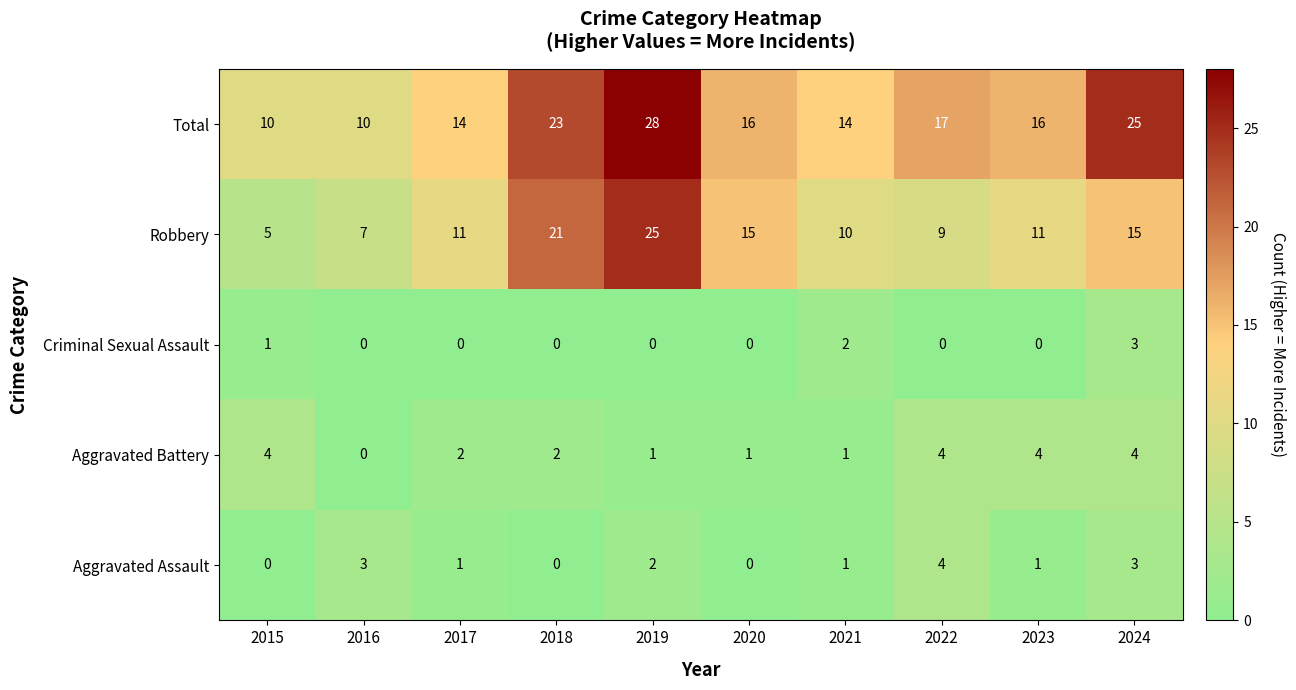

The Total series shows 14 at 2017. True or false?

True